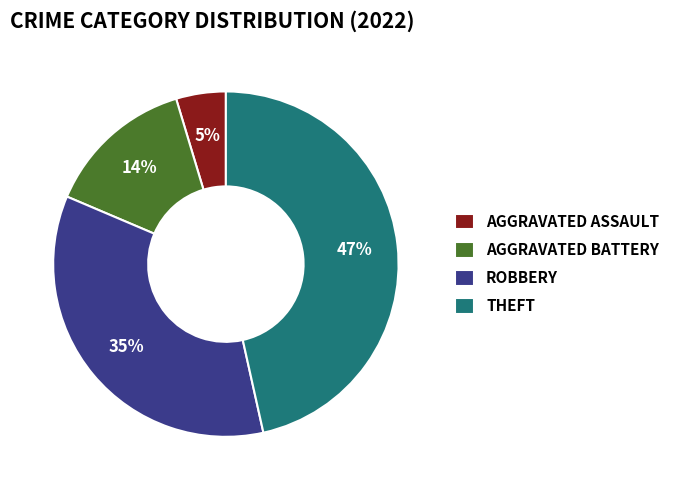

What is the smallest slice in the pie chart?

AGGRAVATED ASSAULT